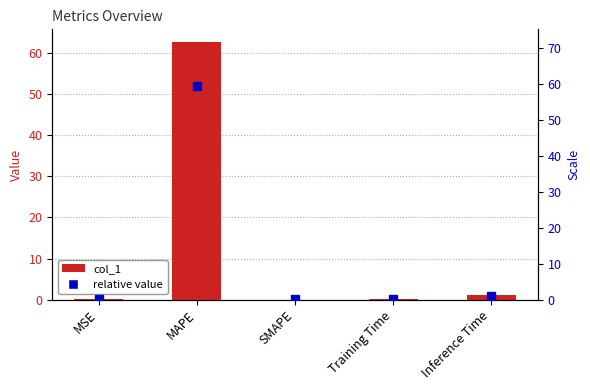

Is it true that the value at MAPE is 20.6?

False